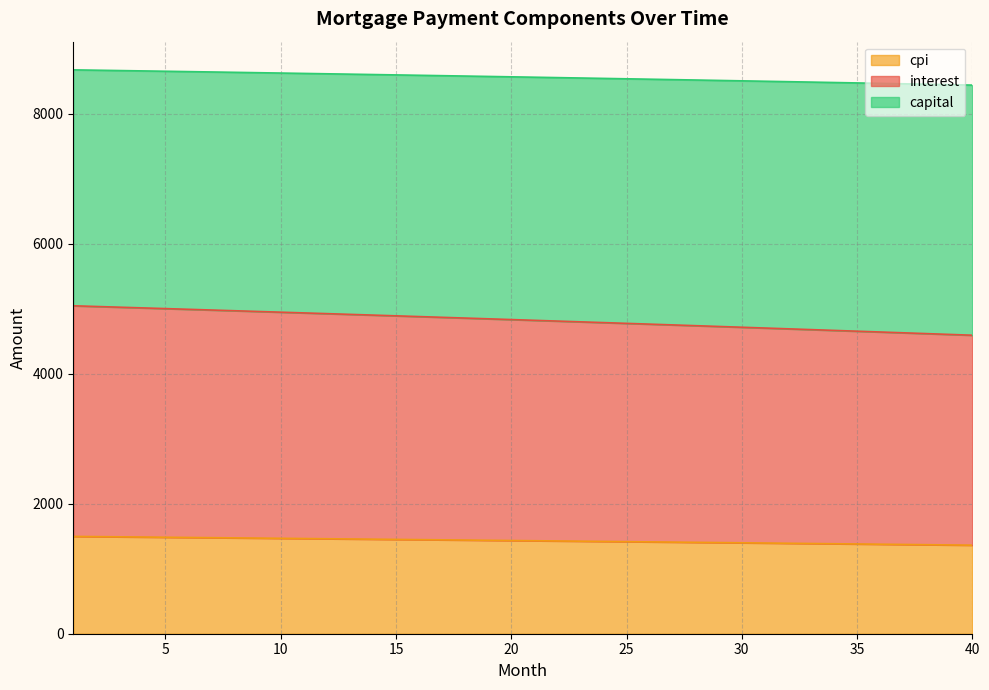

What is the minimum value for cpi?

1361.9